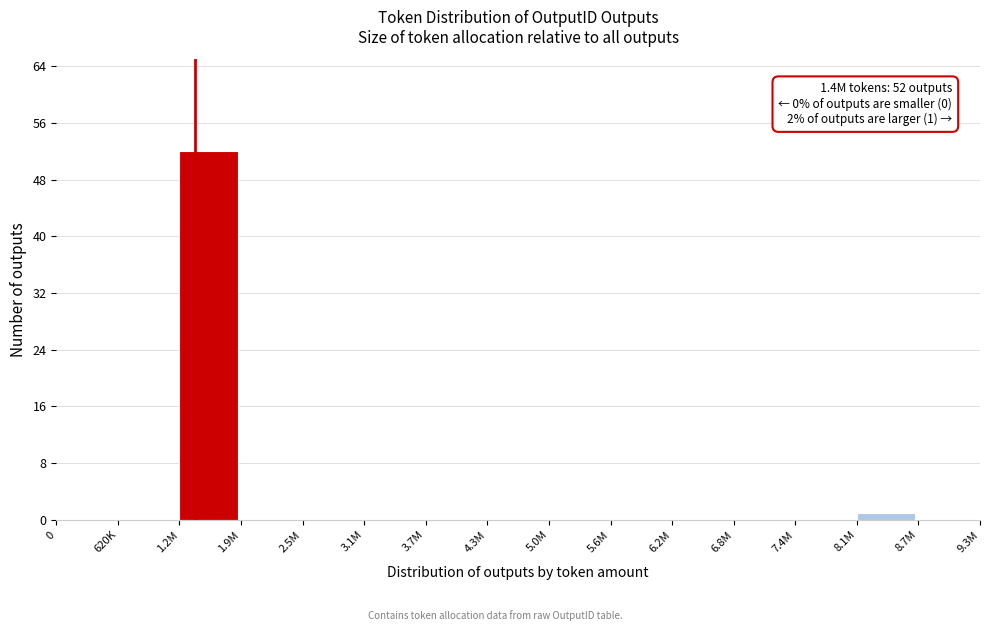

Reading left to right, list all the values displayed in this chart.

0=0	620K=0	1.2M=52	1.9M=0	2.5M=0	3.1M=0	3.7M=0	4.3M=0	5.0M=0	5.6M=0	6.2M=0	6.8M=0	7.4M=0	8.1M=1	8.7M=0